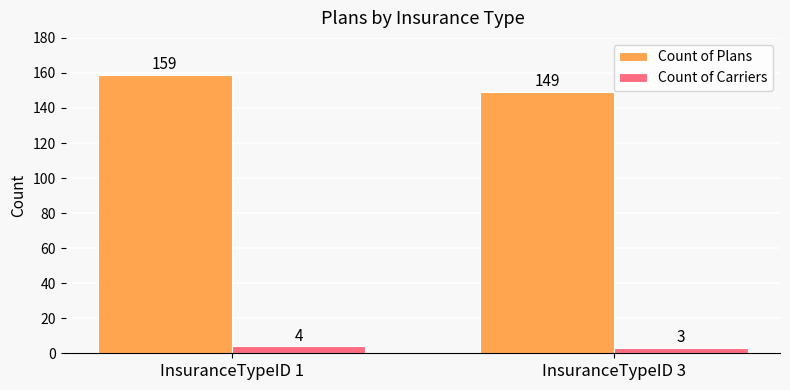

Are the bars horizontal?

No